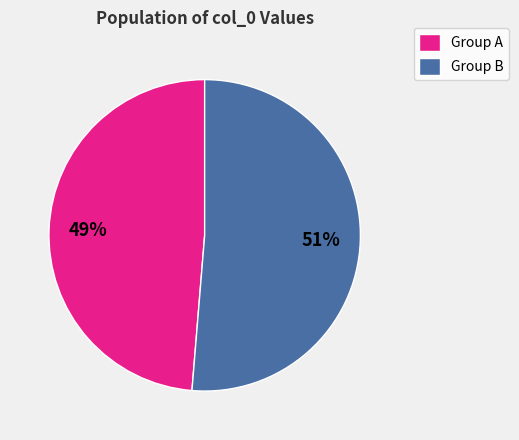

Does Group A represent more than half of the total?

No